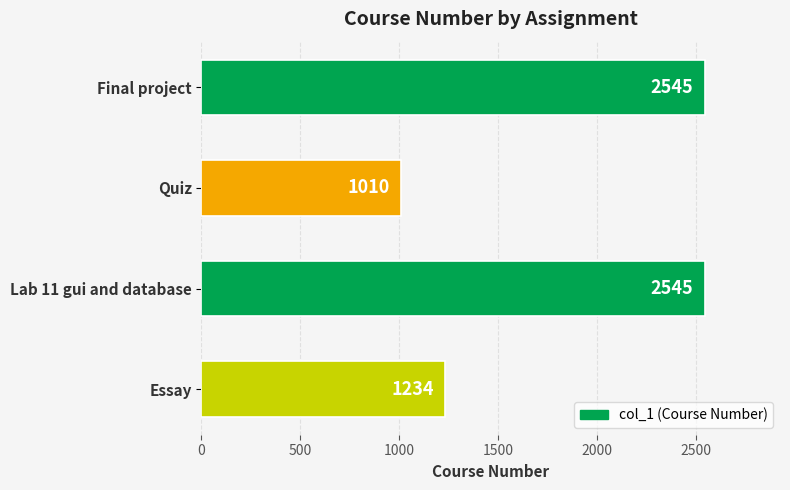

Are the bars horizontal?

Yes